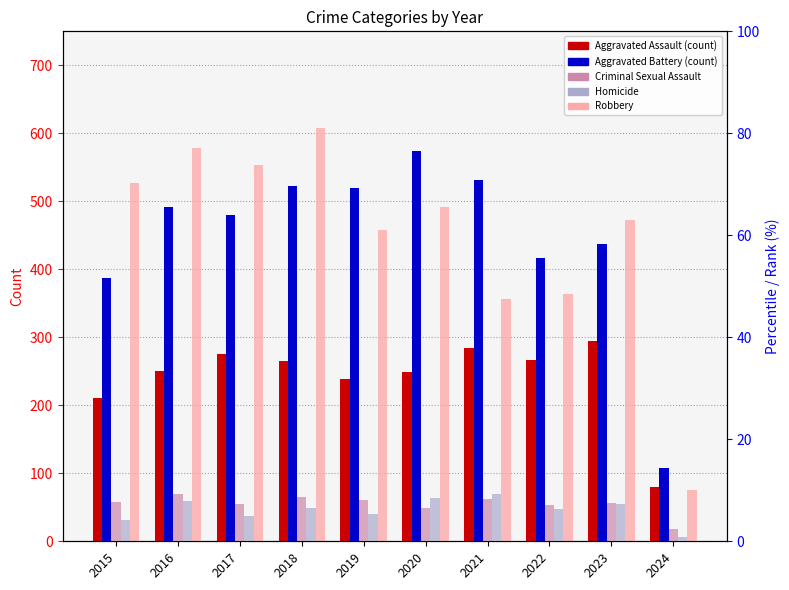

How many bars are there in each group?

5